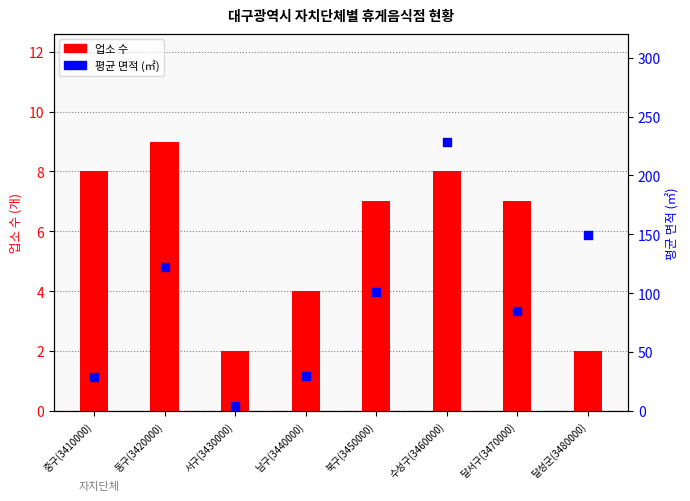

What are all the series names shown in the legend?

업소 수, 평균 면적